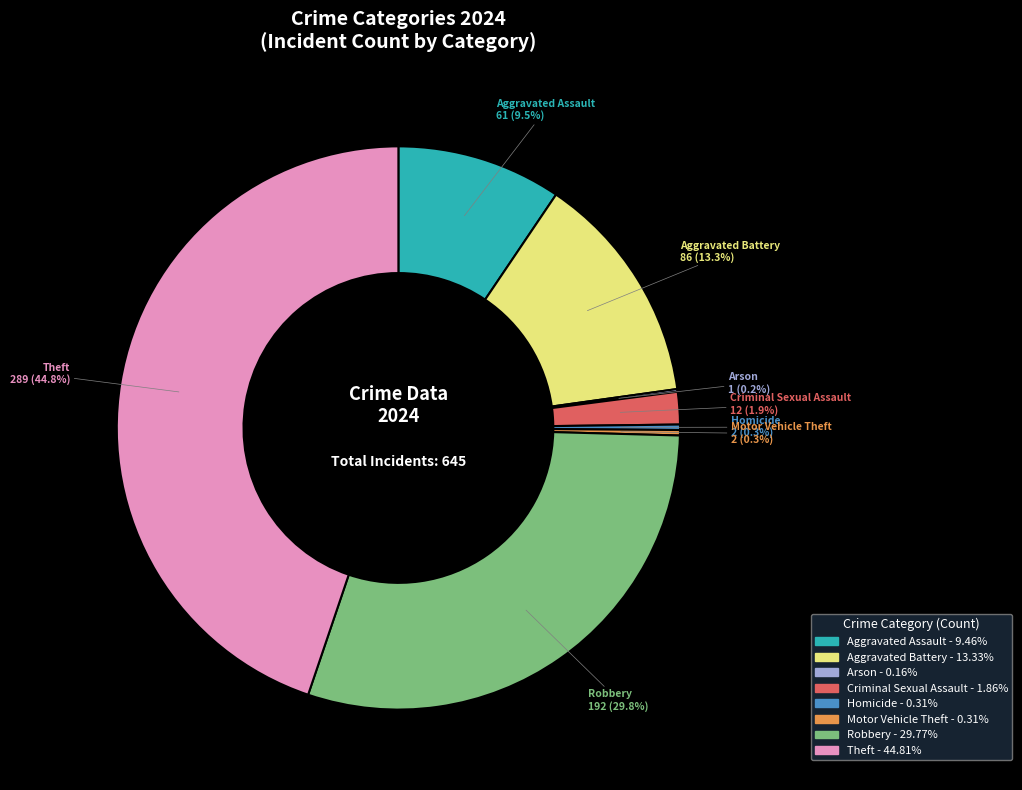

What percentage is the Robbery slice, to the nearest percent?

30%